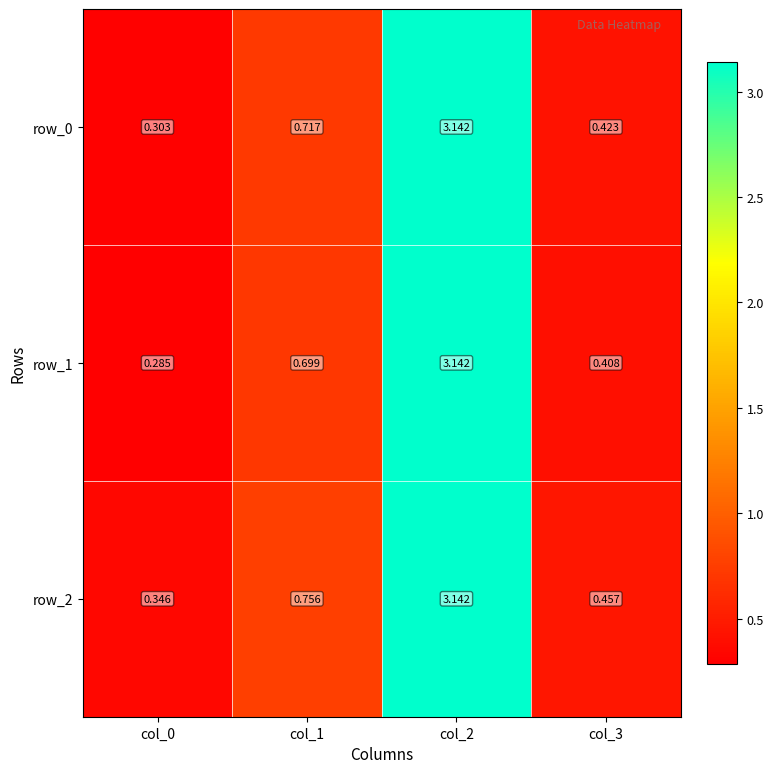

What is the sum of all row_2 values?

4.7